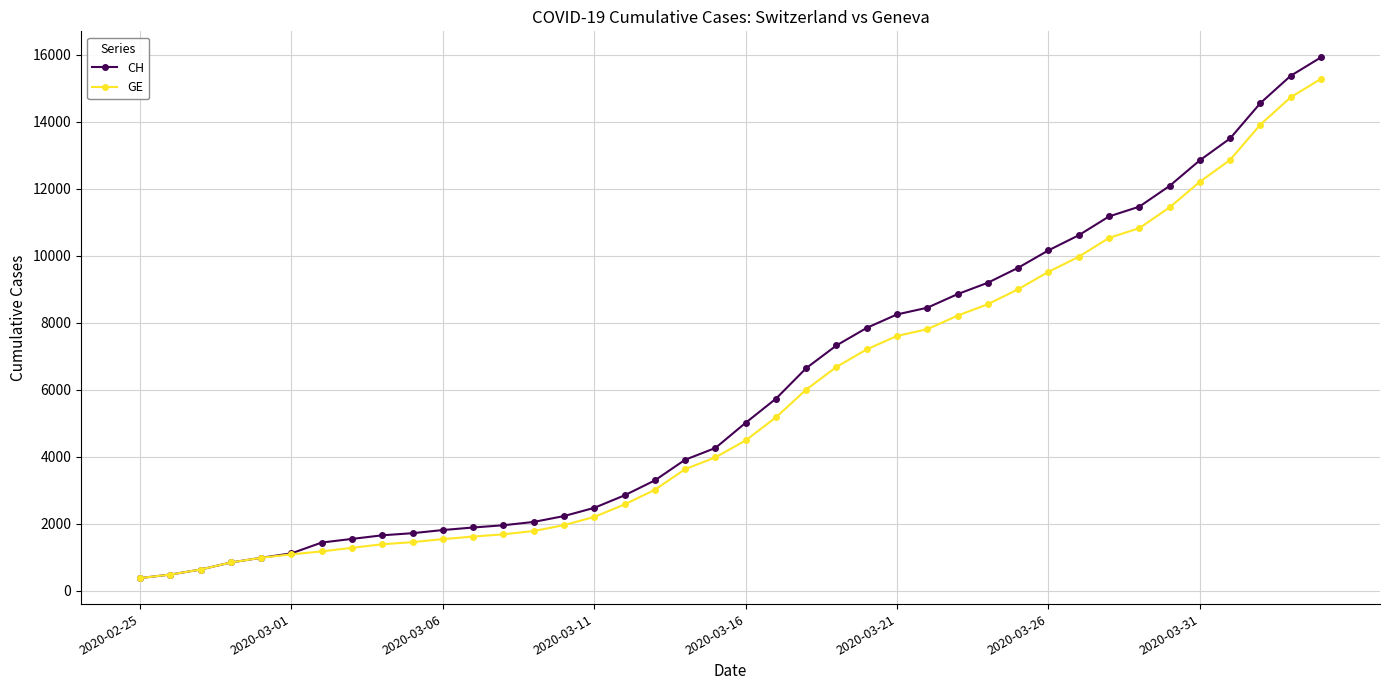

What is the maximum value shown in the chart?

15926